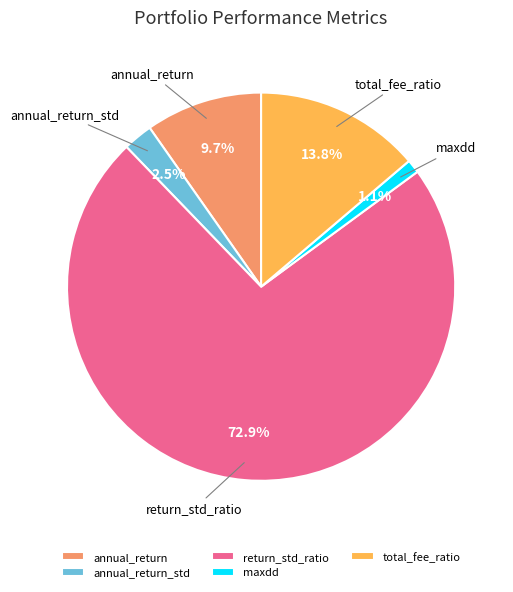

Which slice is the largest?

return_std_ratio